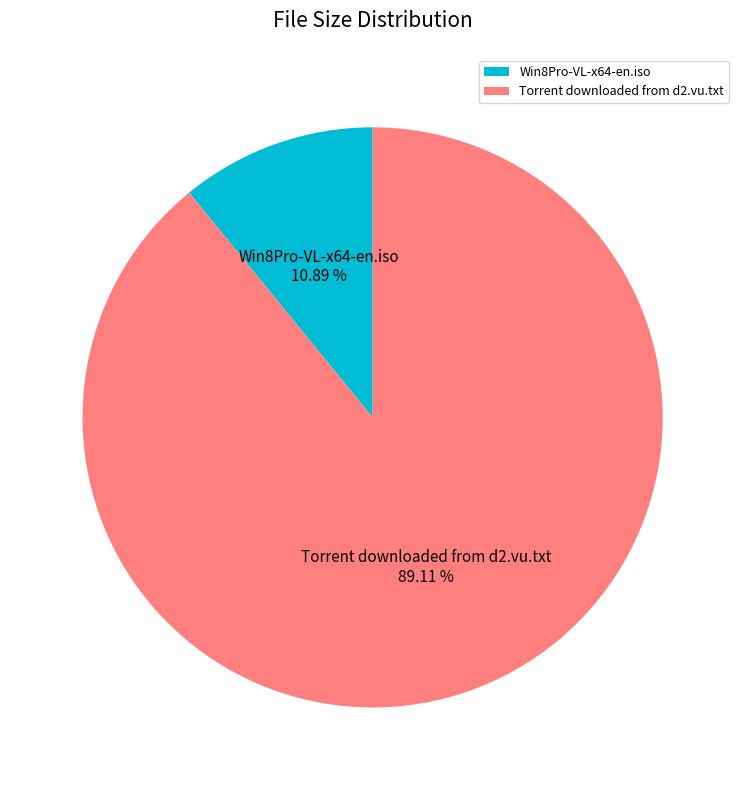

Between Win8Pro-VL-x64-en.iso and Torrent downloaded from d2.vu.txt, which is larger?

Torrent downloaded from d2.vu.txt